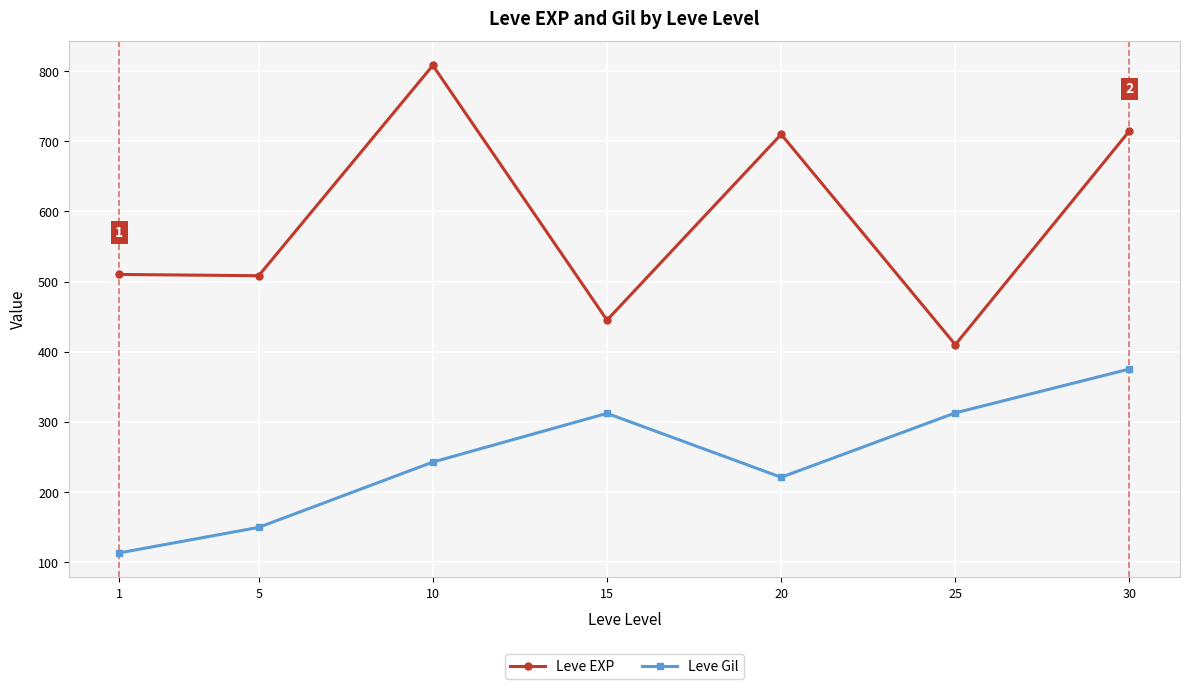

What is the value of the Leve Gil point at the 2nd from the left?

149.3